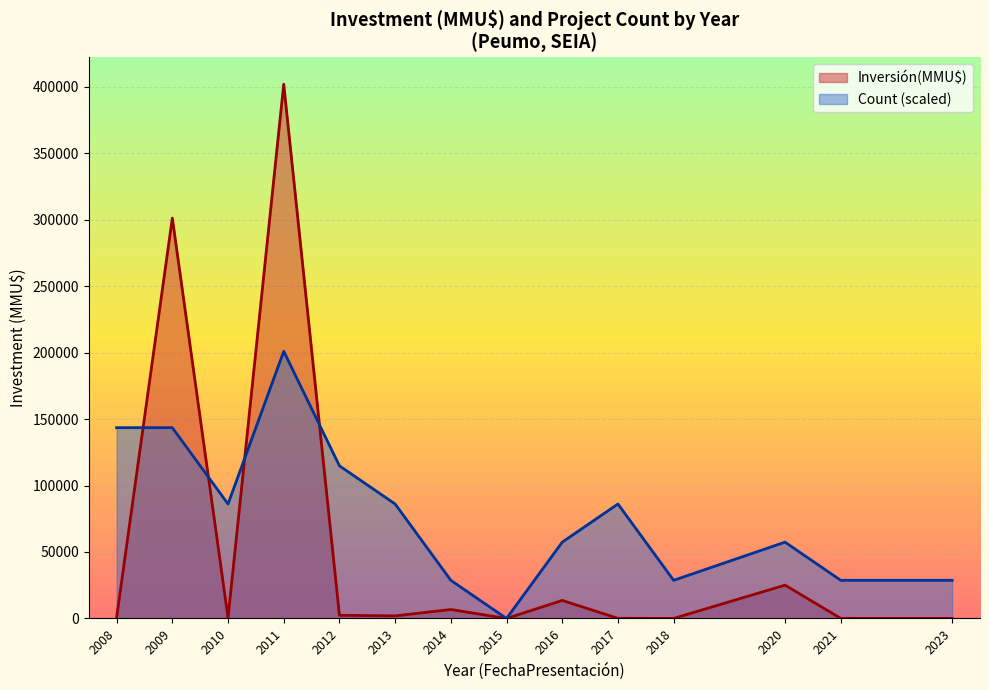

Rank the series at 2023 from highest to lowest value.

Count (scaled), Inversión(MMU$)